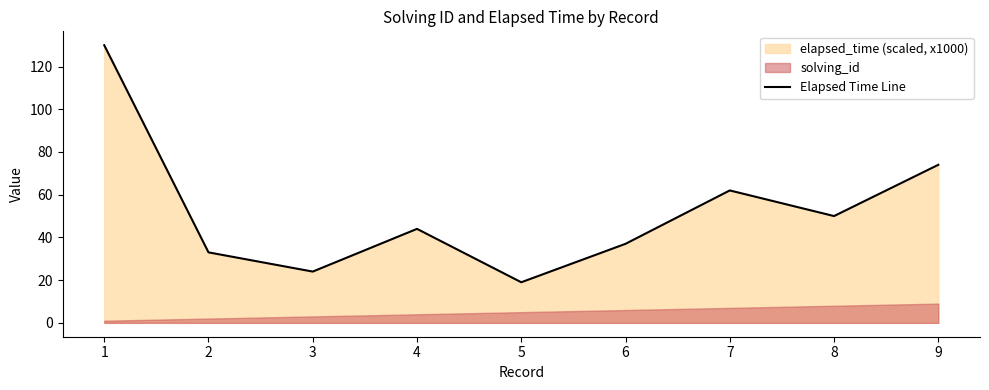

Which has a higher value, 3 or 1?

1